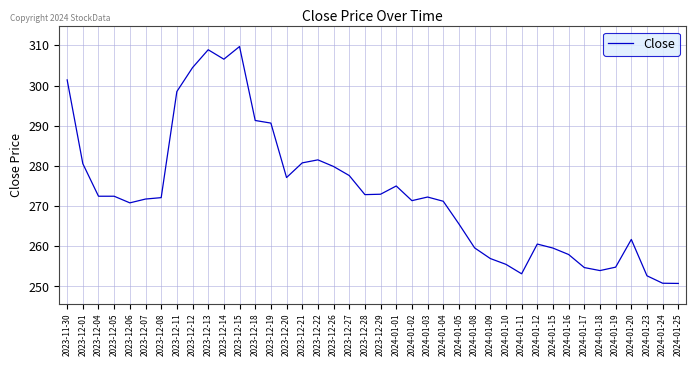

What is the ratio of the value at 2023-12-20 to the value at 2023-12-19?

1.0